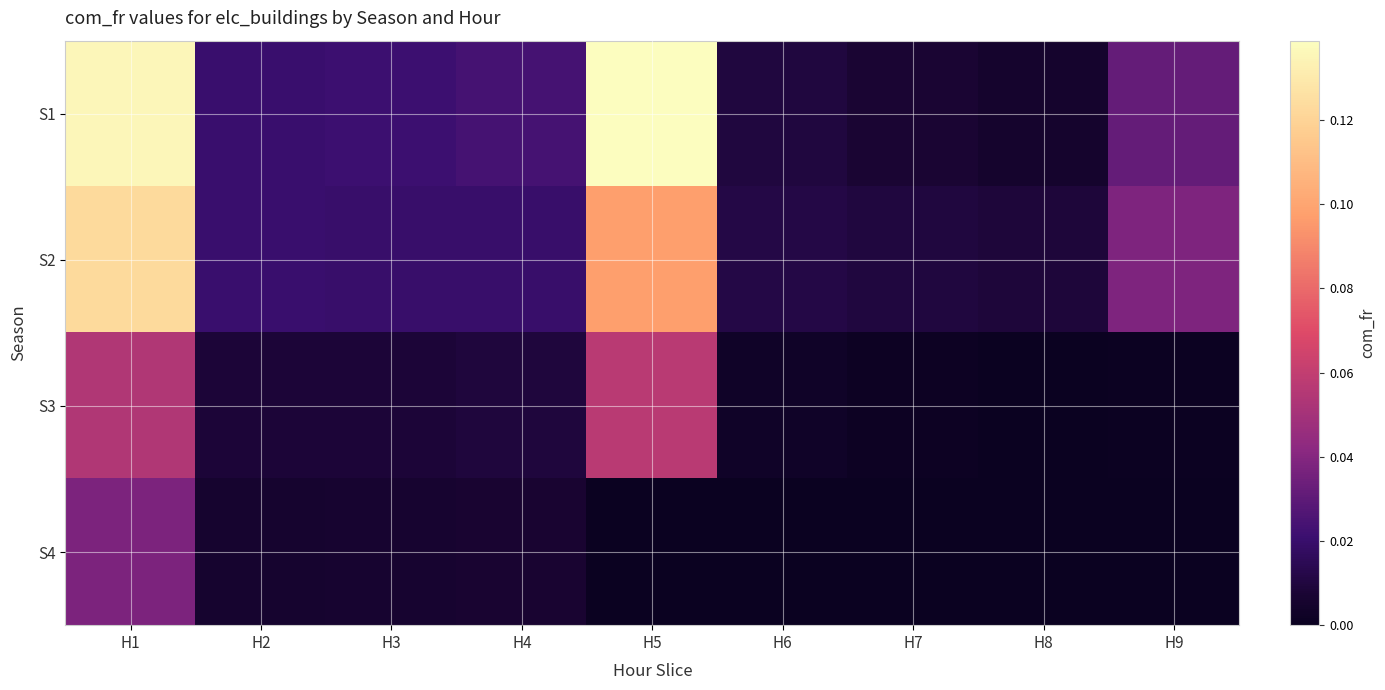

List the series in order of their peak value, highest first.

S1, S2, S3, S4